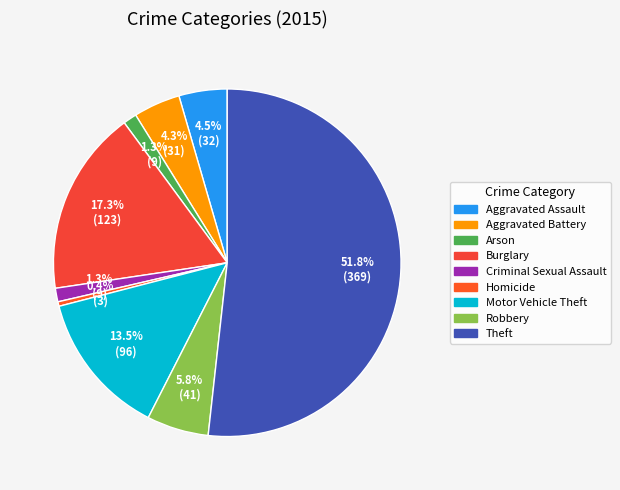

Is the sum of Aggravated Assault and Burglary greater than half?

No